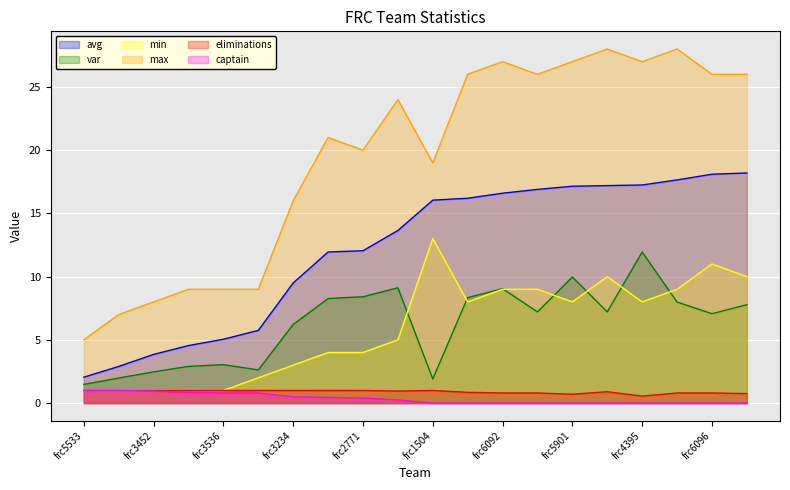

The min series shows 16.1 at frc6096. True or false?

False